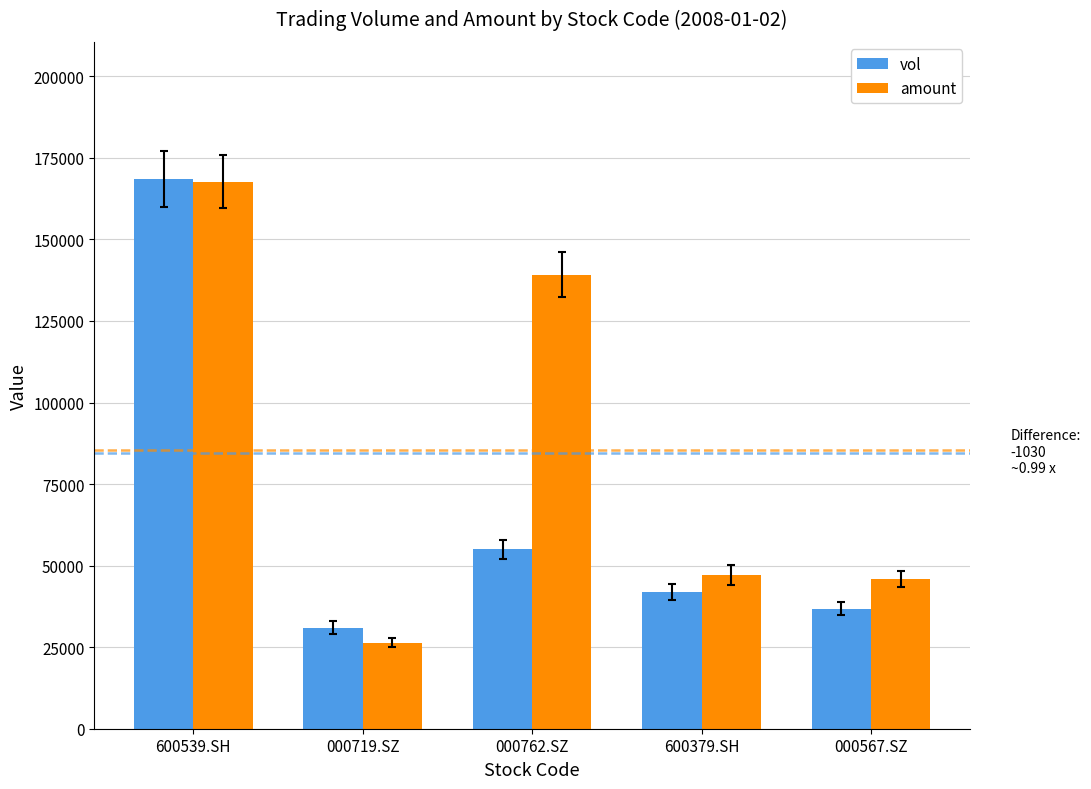

What is the label of the 2nd bar from the right?

600379.SH